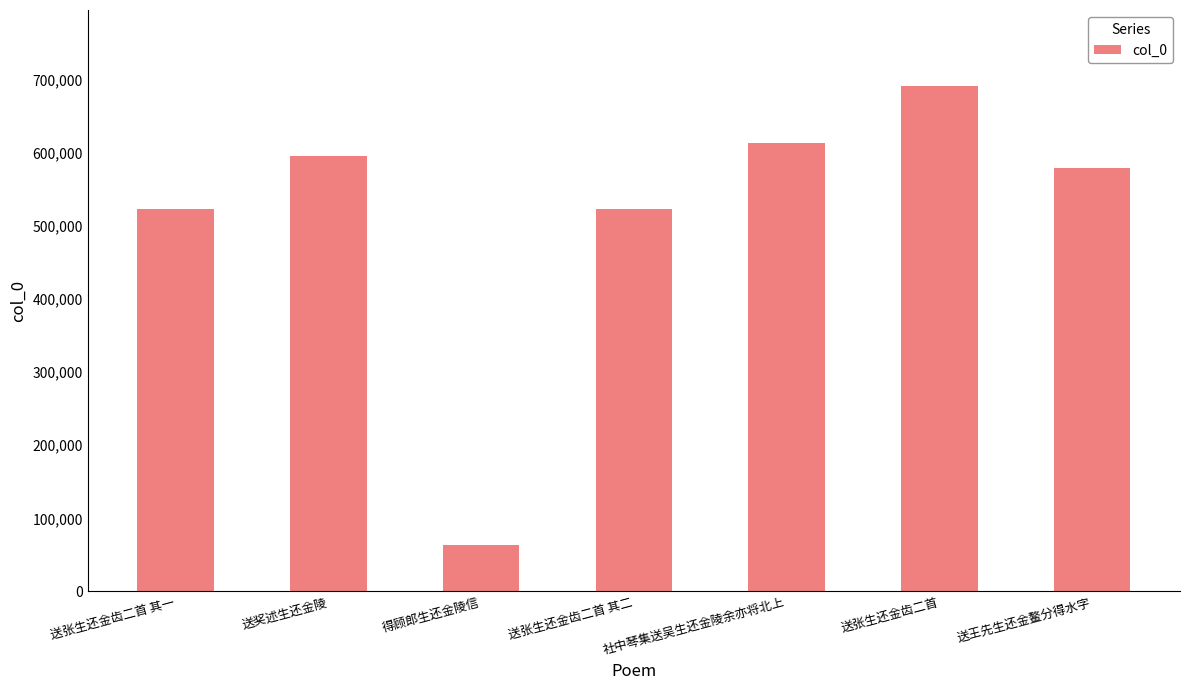

What value does the data have at 送王先生还金鳌分得水字, to the nearest 10?

578780